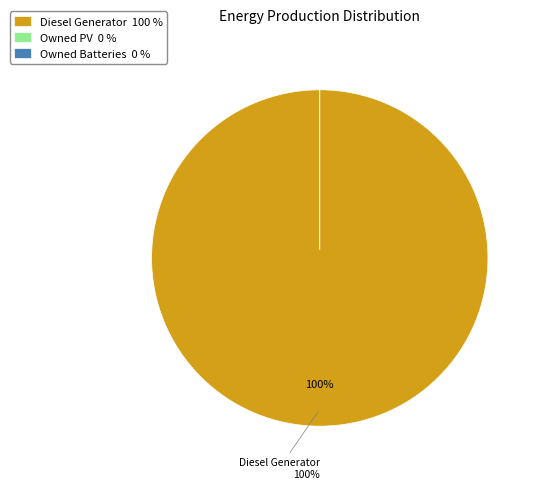

How many slices are in this pie chart?

3